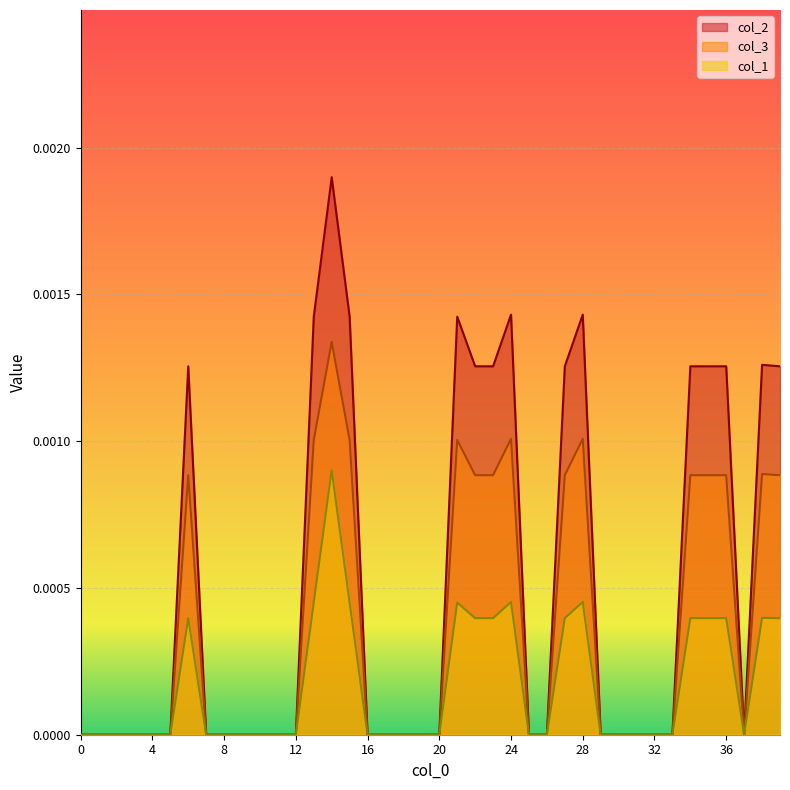

List the labels in order of col_3 value, largest first.

14, 24, 28, 13, 15, 21, 38, 6, 22, 23, 27, 34, 35, 36, 39, 0, 1, 2, 3, 4, 5, 7, 8, 9, 10, 11, 12, 16, 17, 18, 19, 20, 25, 26, 29, 30, 31, 32, 33, 37